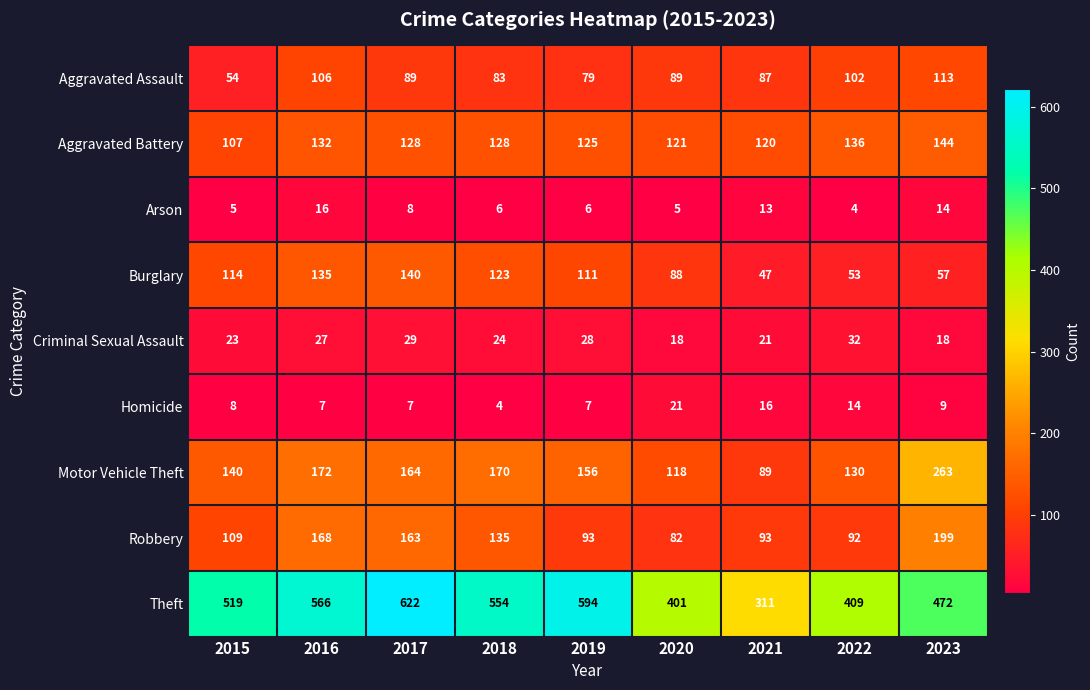

Rank the categories by Theft value from lowest to highest.

2021, 2020, 2022, 2023, 2015, 2018, 2016, 2019, 2017